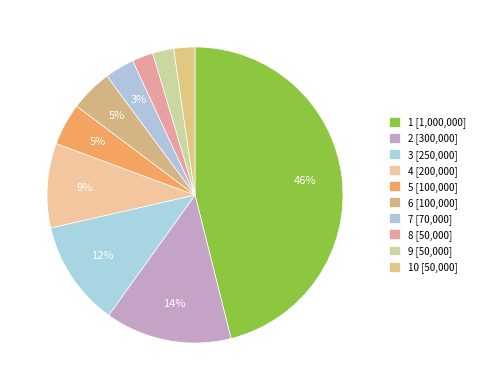

How many slices are in this pie chart?

10